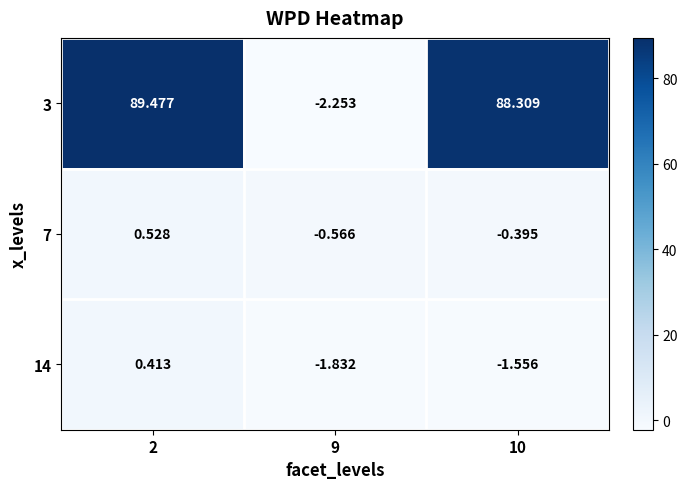

What is the total value across all series at 10?

86.4